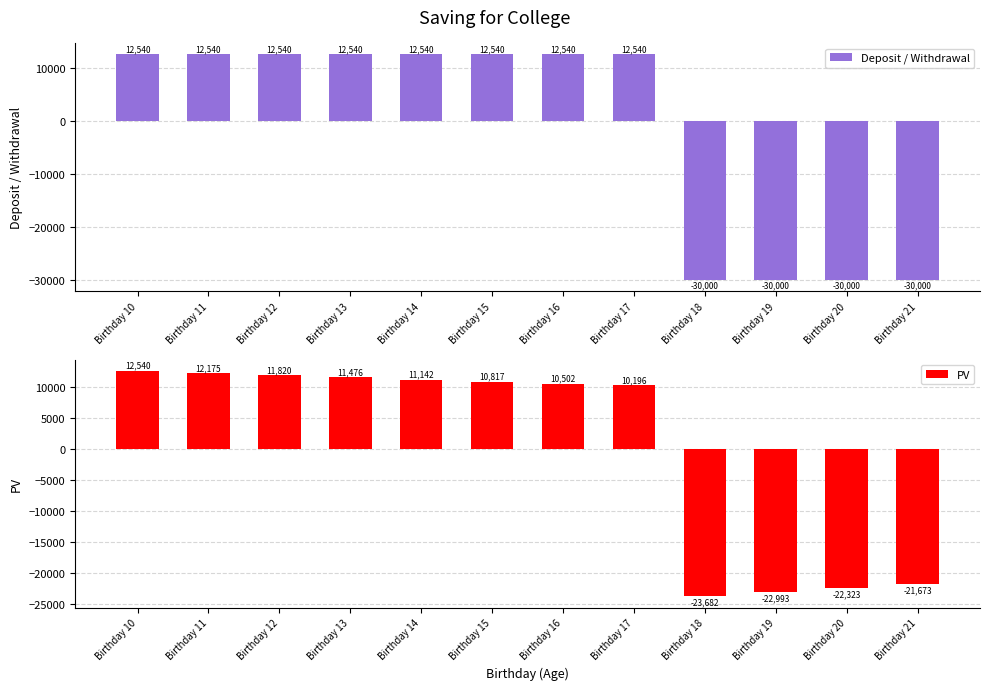

Does the chart contain any negative values?

Yes